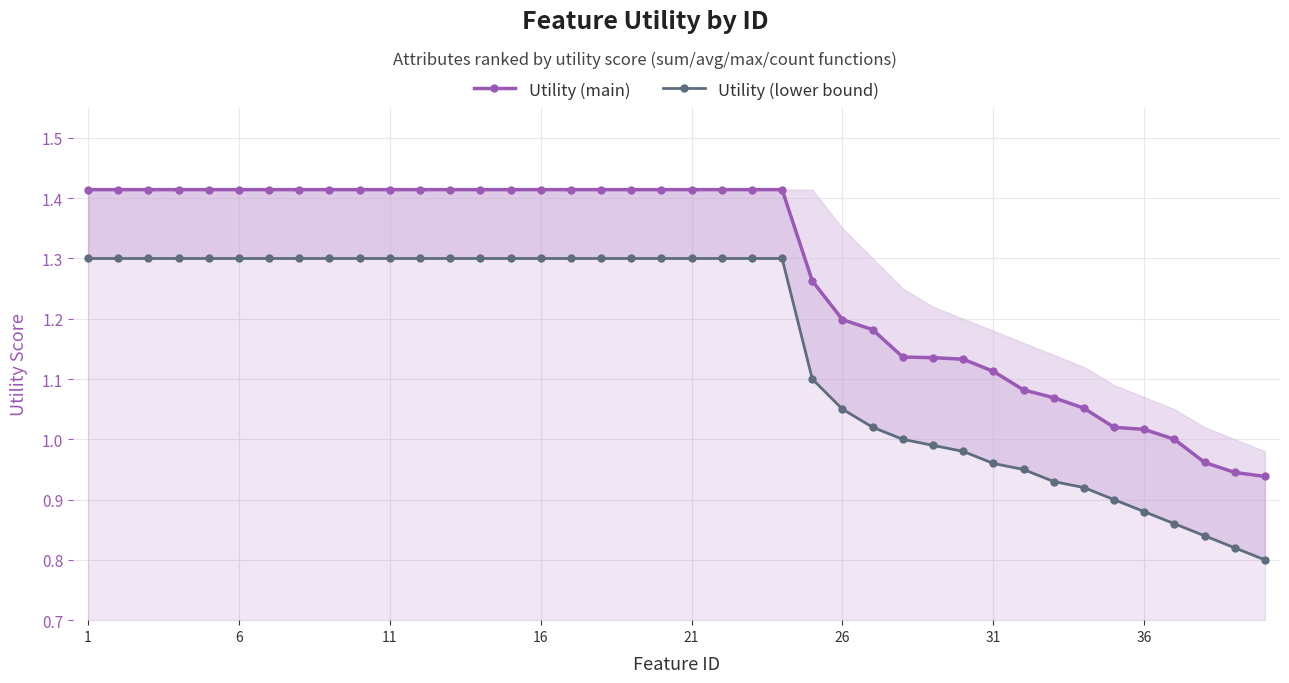

At how many categories does at least one series exceed 1?

36